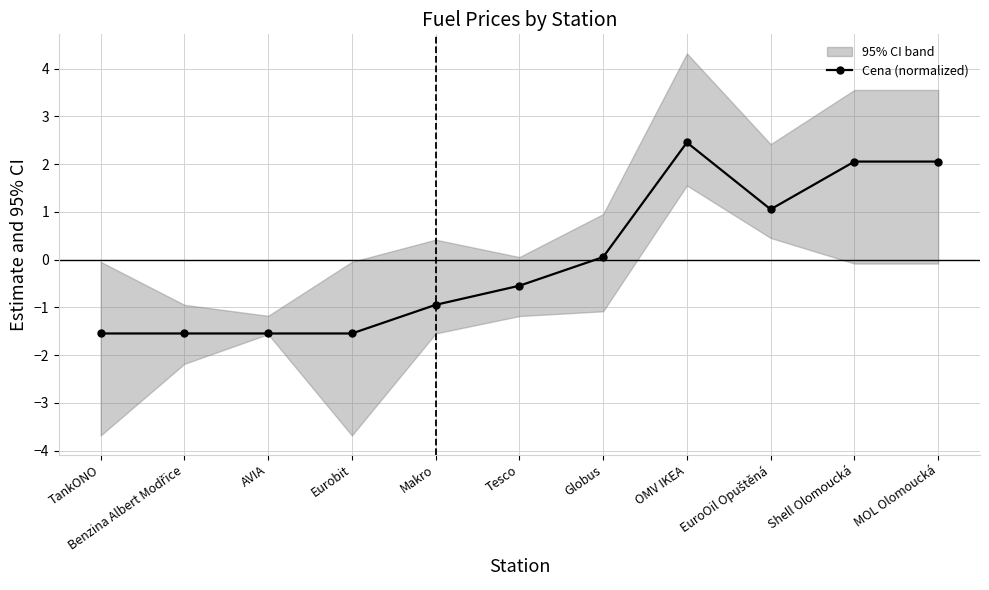

True or false: the data has more than 0 interior local peaks.

True